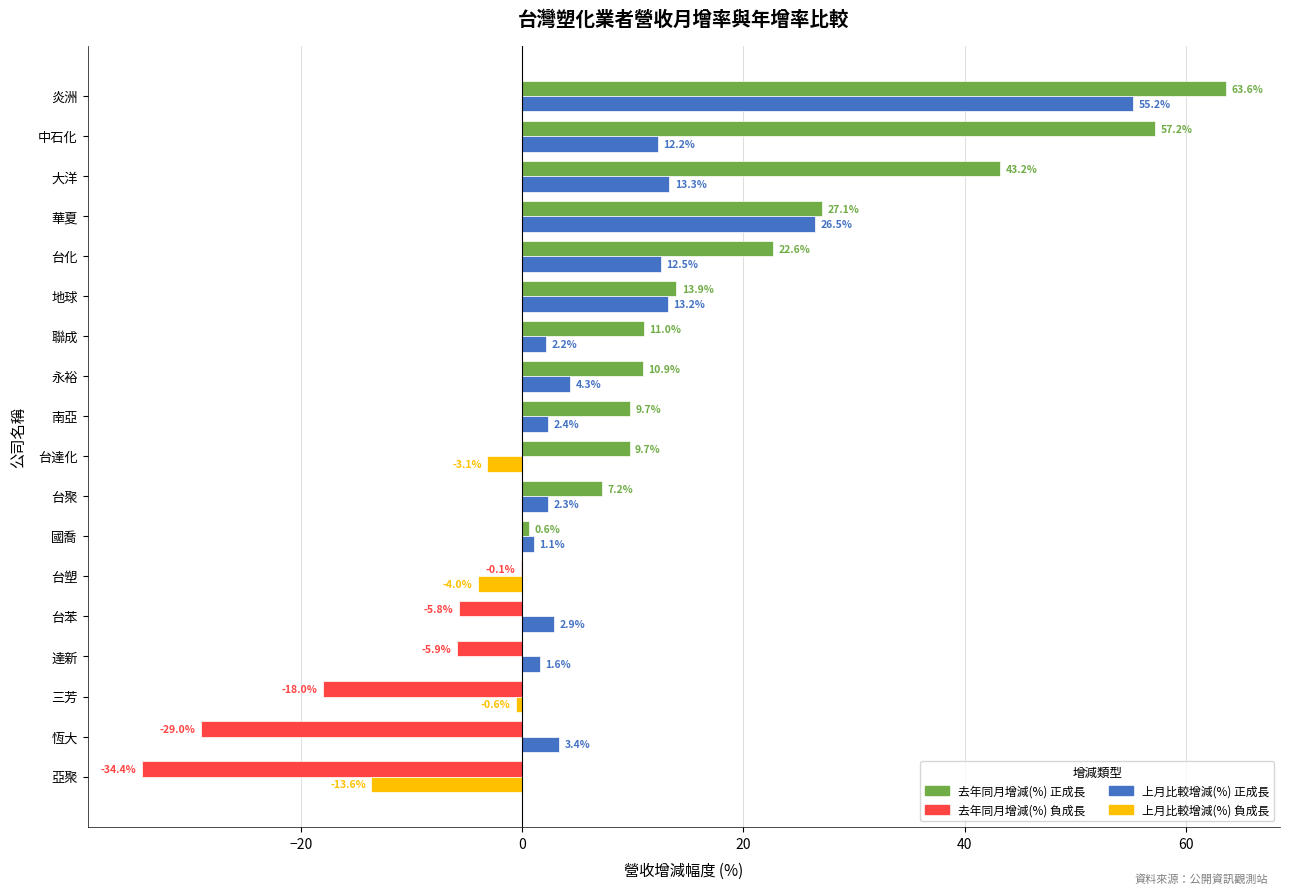

At which category is the sum across all series the highest?

炎洲